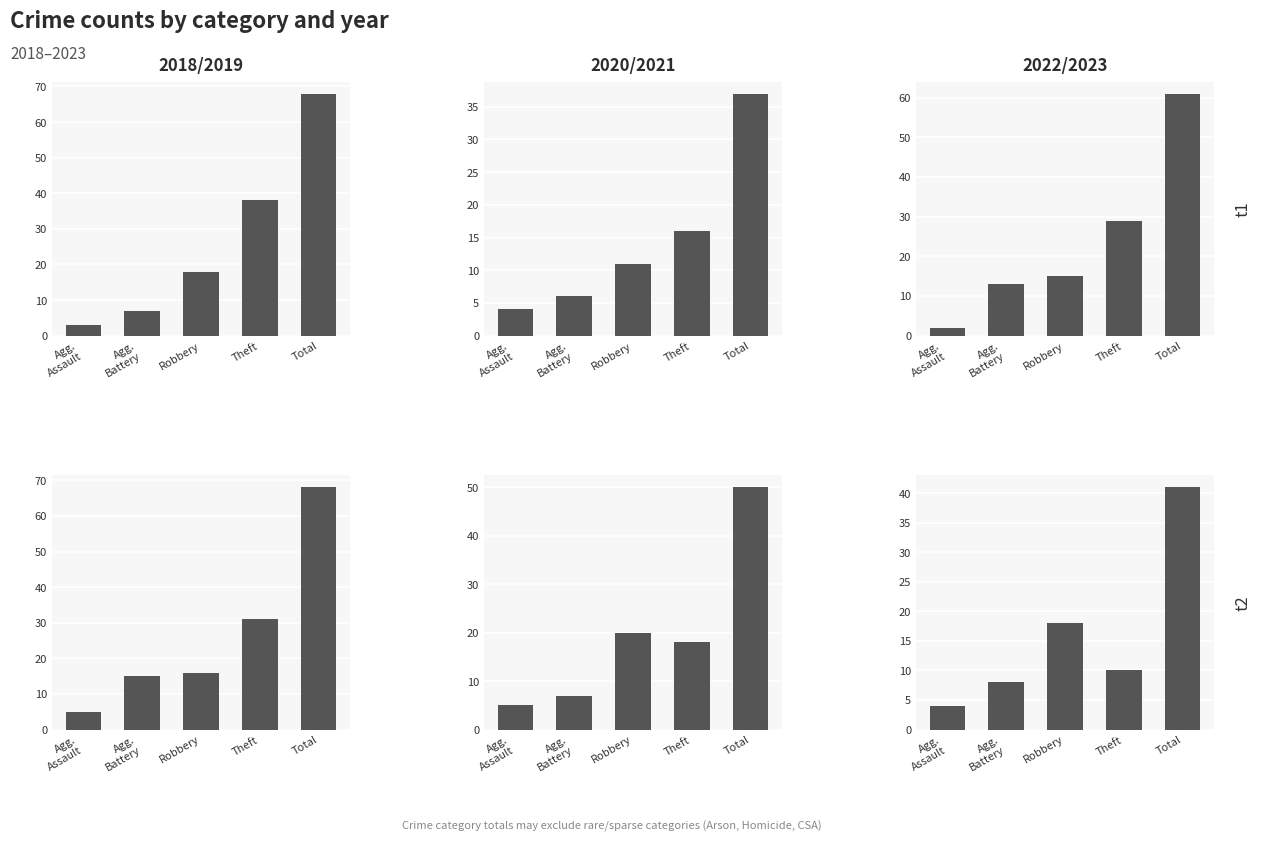

Is the value of 2020 at Agg. Battery greater than the value of 2019 at Total?

No